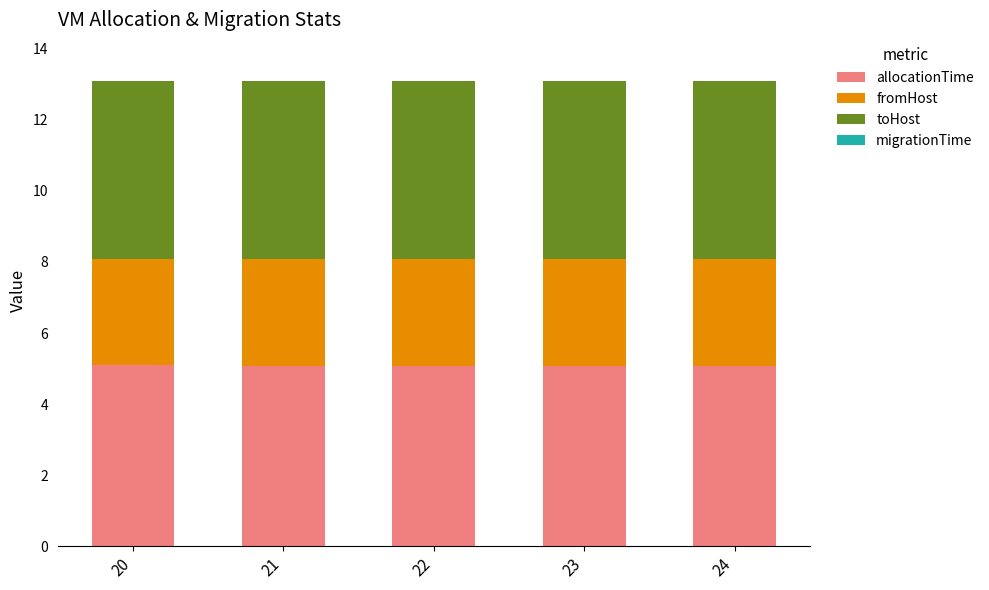

Are the bars horizontal?

No